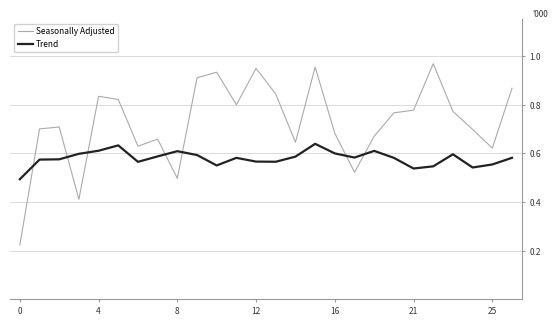

List the series in order of their peak value, highest first.

Seasonally Adjusted, Trend